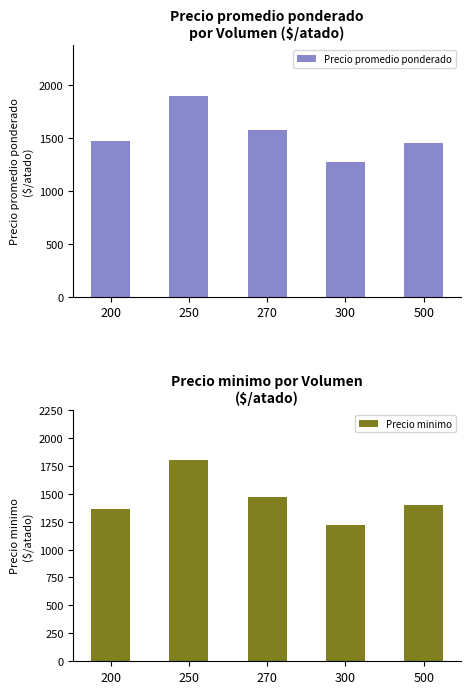

Count the number of data series in this chart.

2